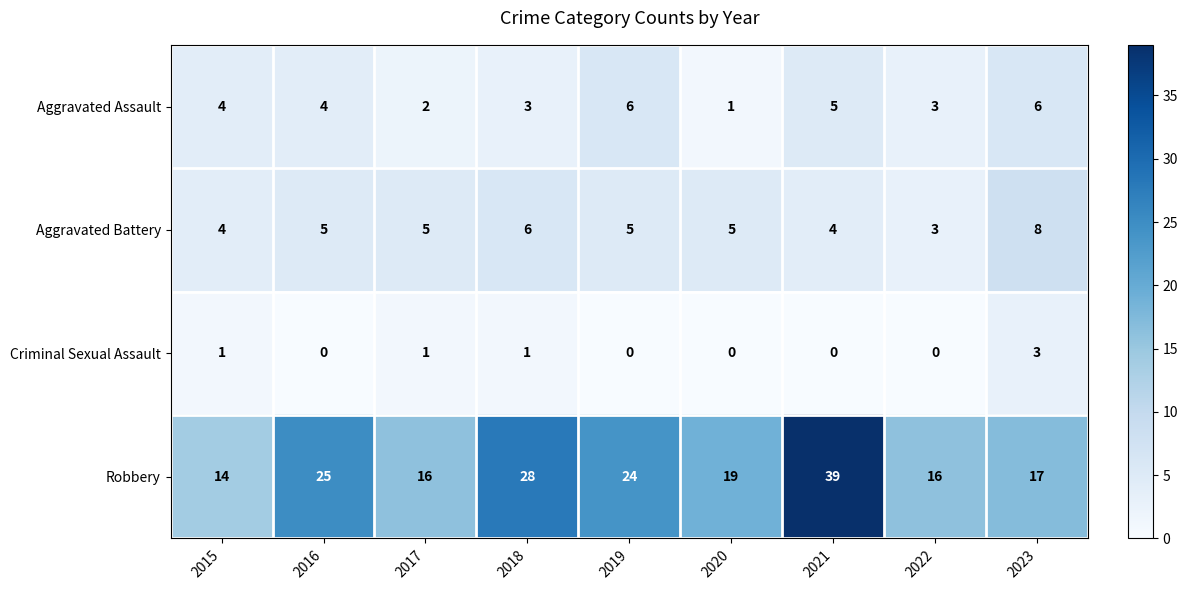

At which category does the chart reach its peak across all series?

2021